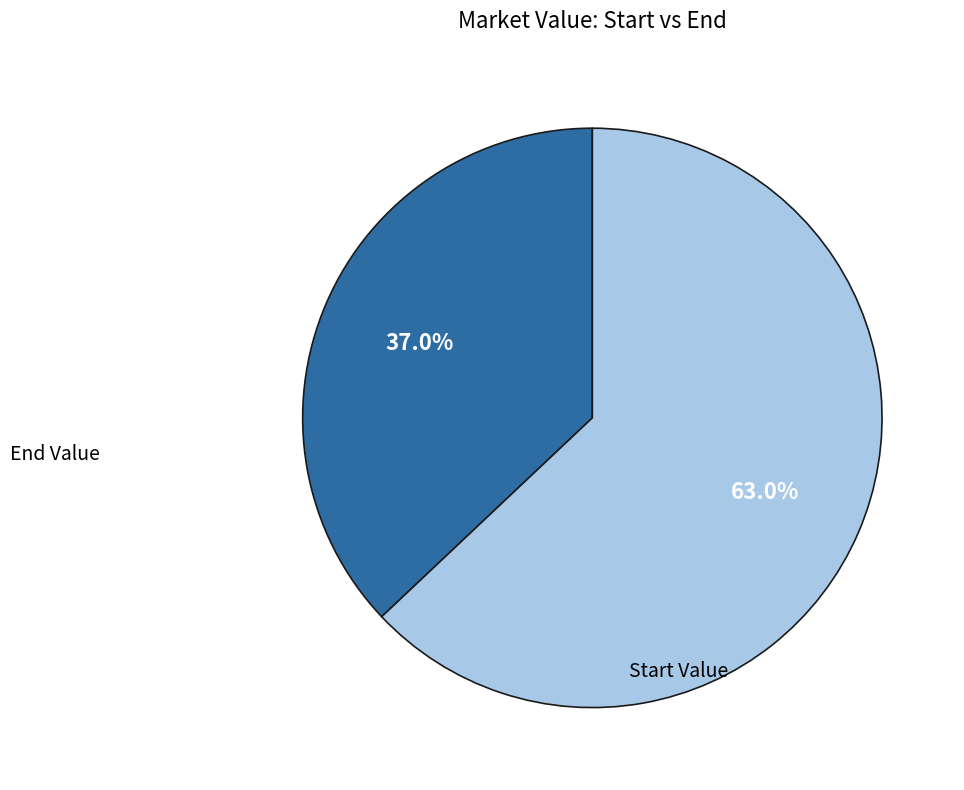

Rank the categories by value from lowest to highest.

Start Value, End Value